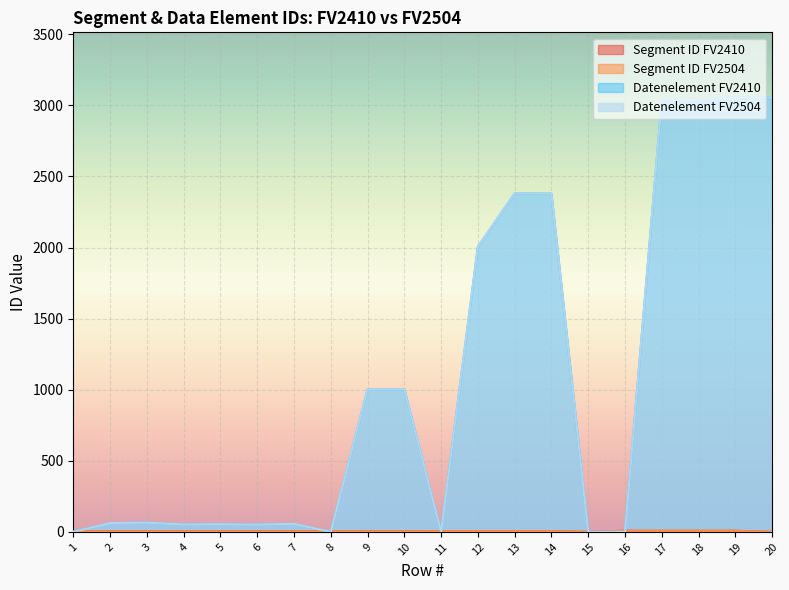

True or false: Datenelement FV2504 and Segment ID FV2410 cross at least once.

True